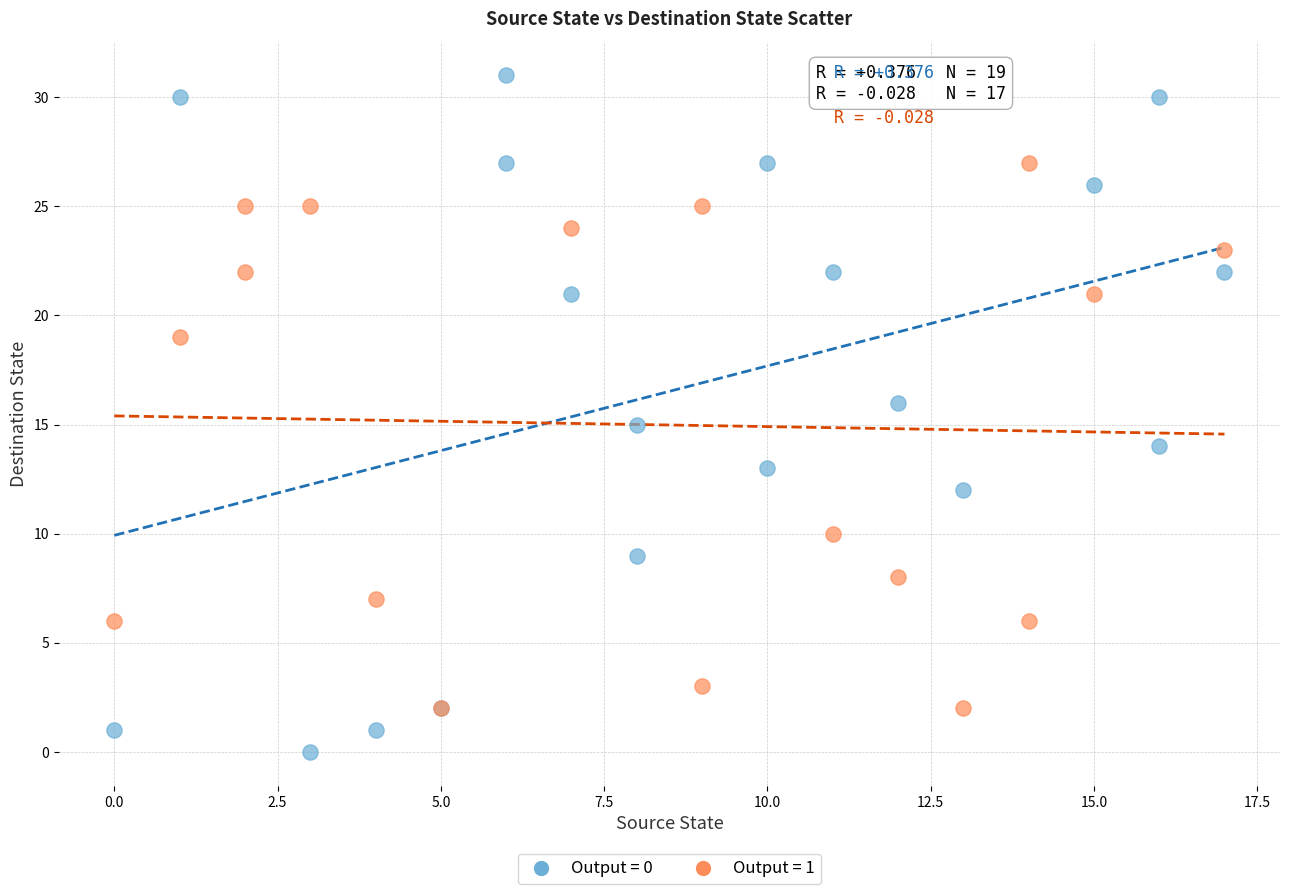

Which series reaches the maximum Y coordinate?

Output = 0